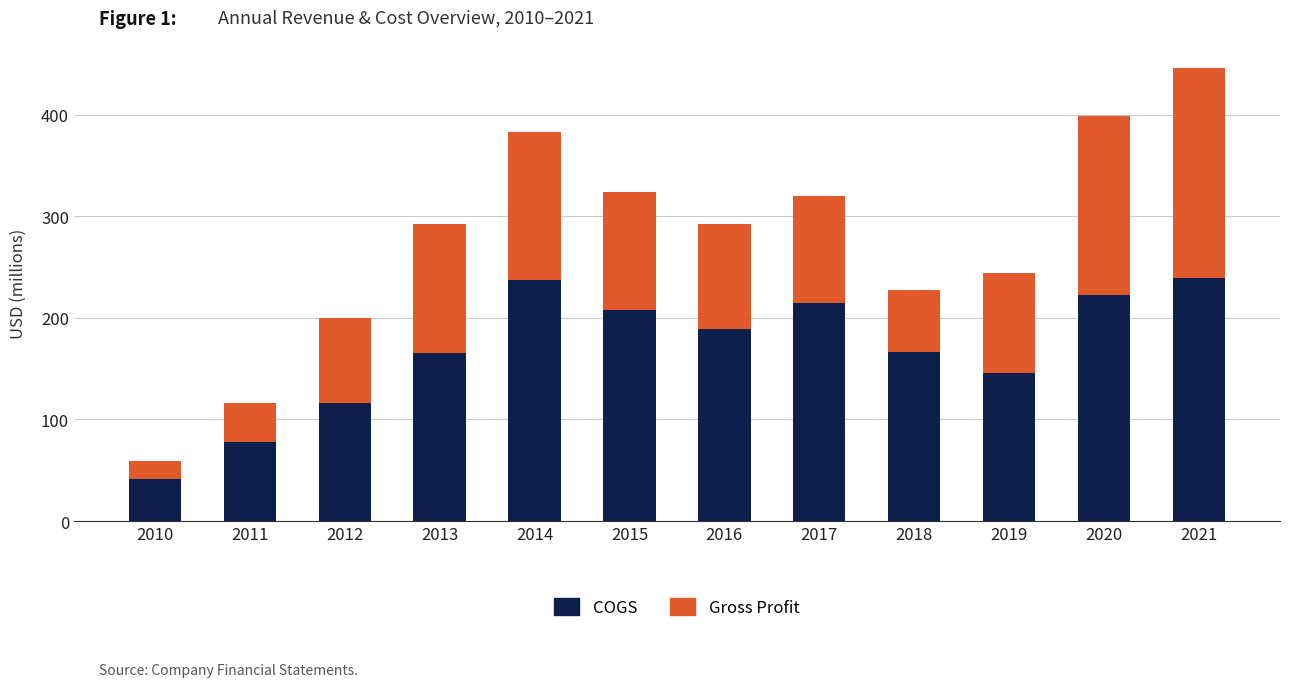

The value of COGS at 2015 is 364.3. True or false?

False